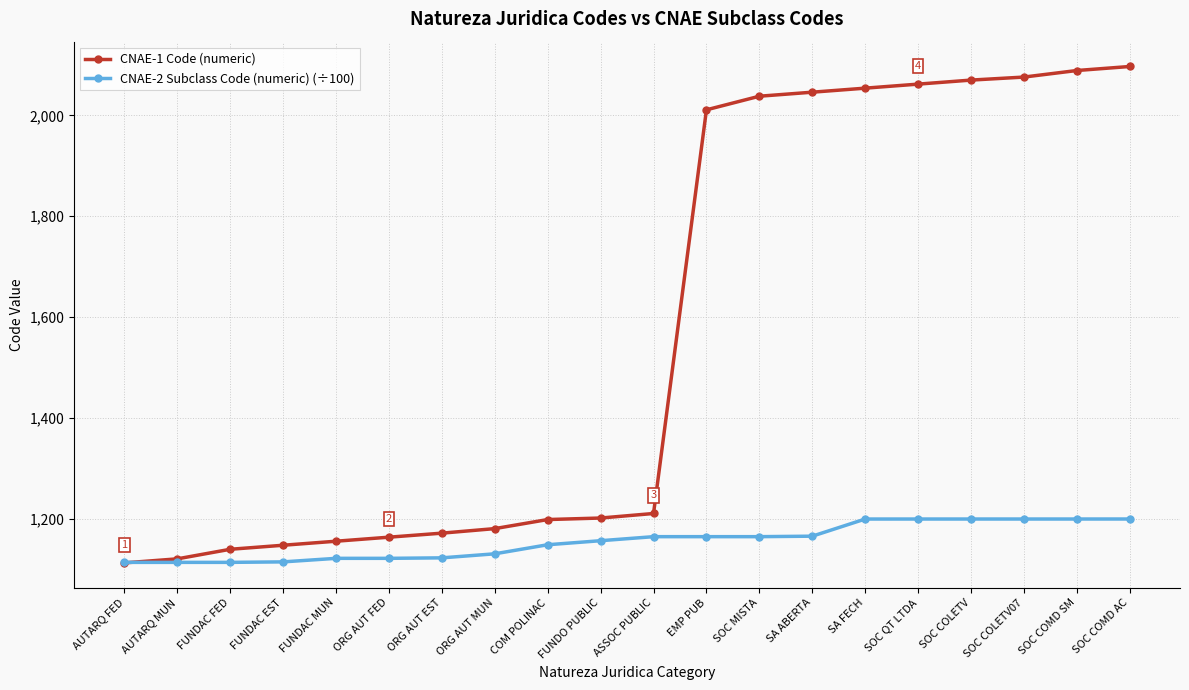

Which series has the largest total across all categories?

CNAE-1 Code (numeric)